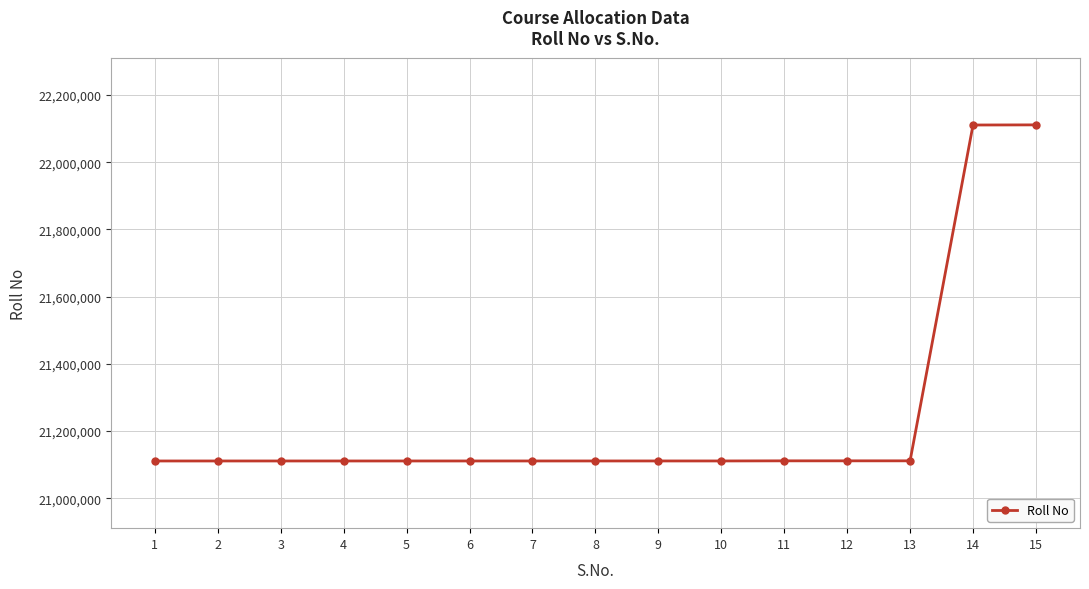

What is the value of the 1st point from the left?

21111008